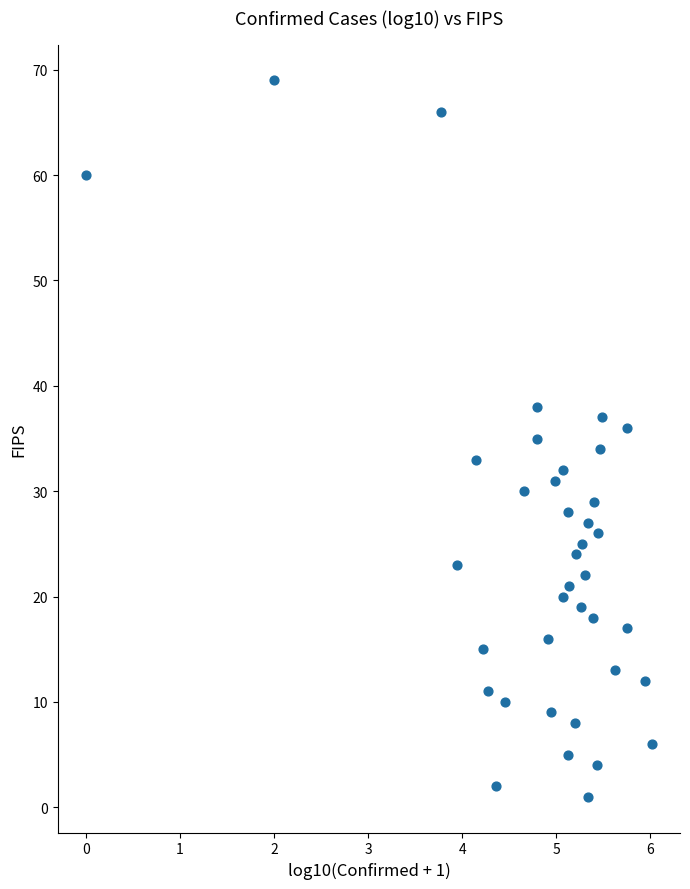

What is the range of Y values (max minus min)?

68